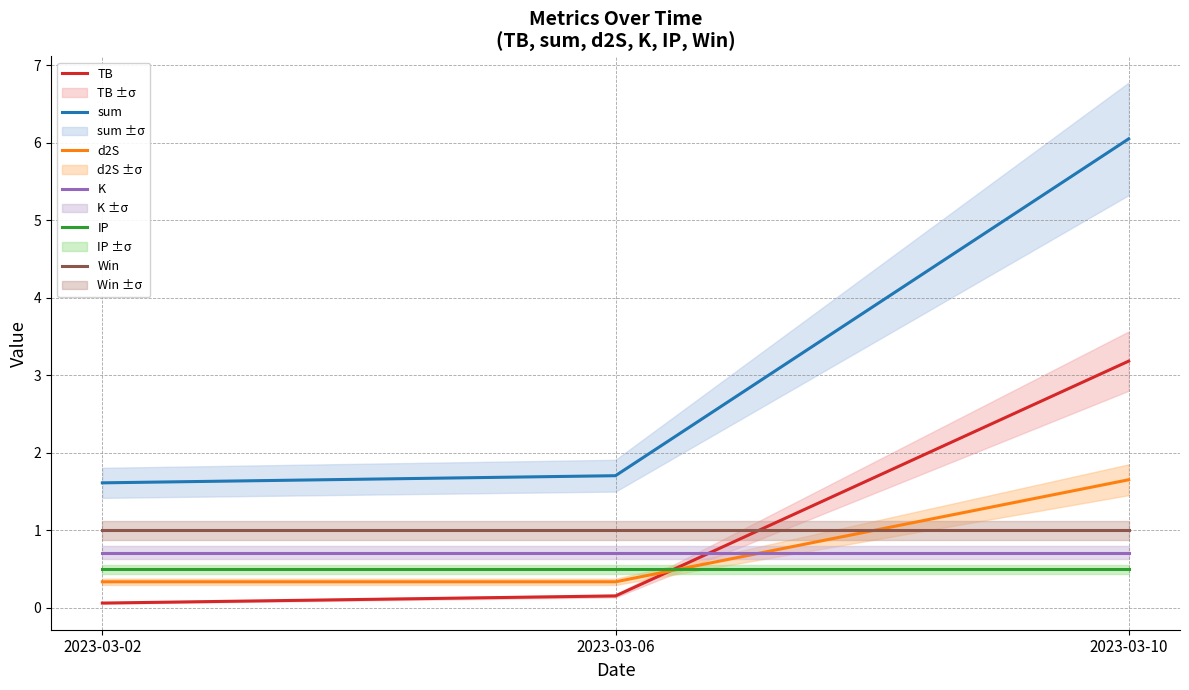

The value of TB at 2023-03-06 is 0.2. True or false?

True